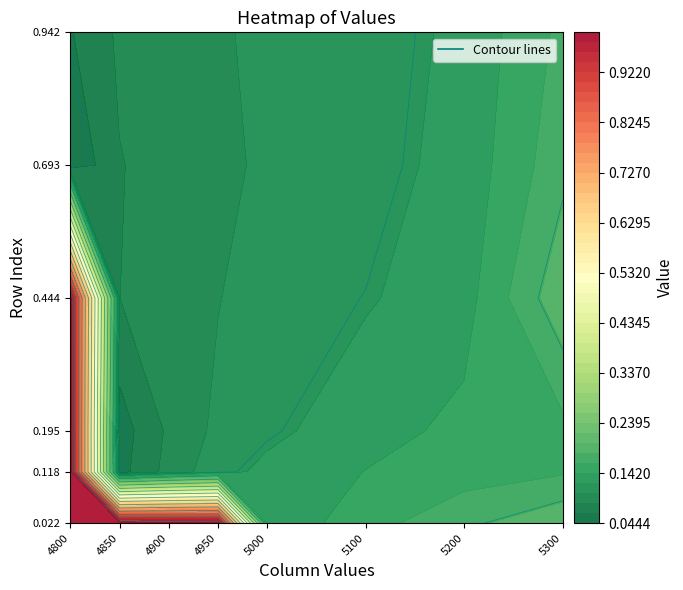

What is the sum of the 0.4438356164383562 values at 0 and 5?

1.1